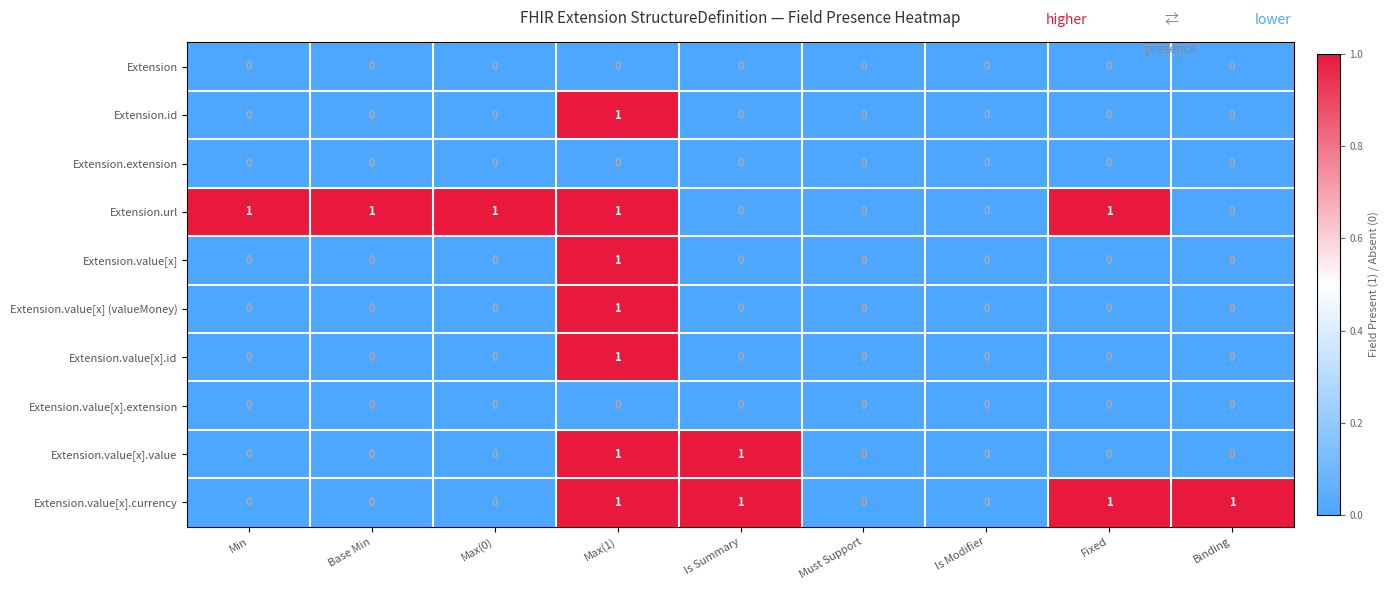

Between Max(0) and Is Modifier, which series saw the biggest shift?

Extension.url